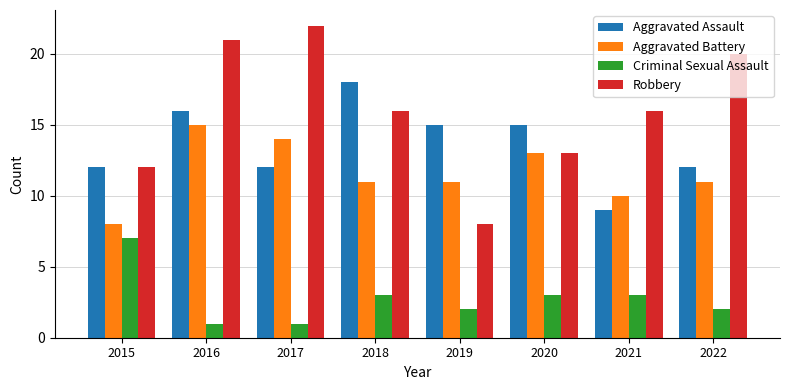

What is the difference between the second highest and minimum values in the Criminal Sexual Assault series?

2